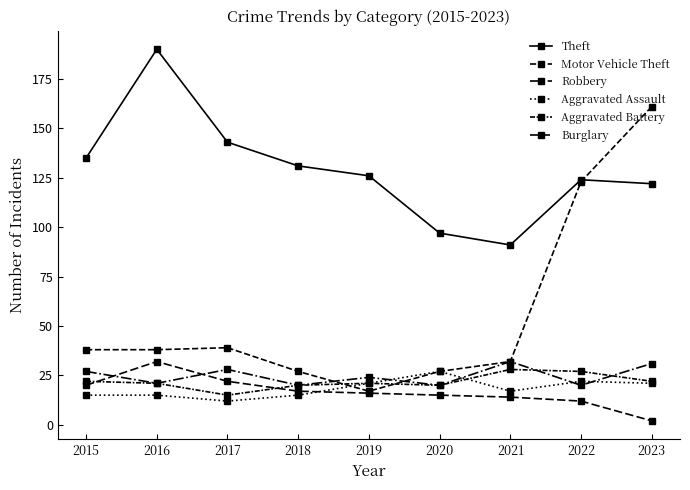

How many interior local peaks does the Aggravated Battery series have?

2